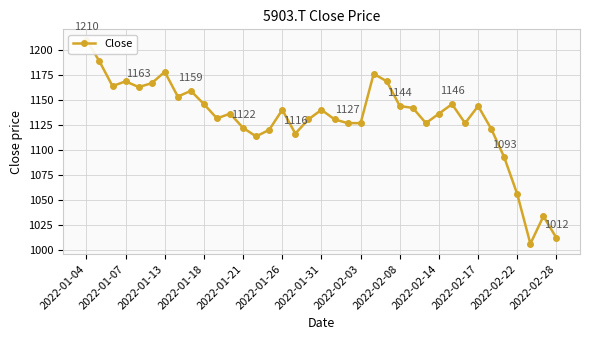

Approximately how many times larger is the value at 2022-02-14 compared to 31?

1.0